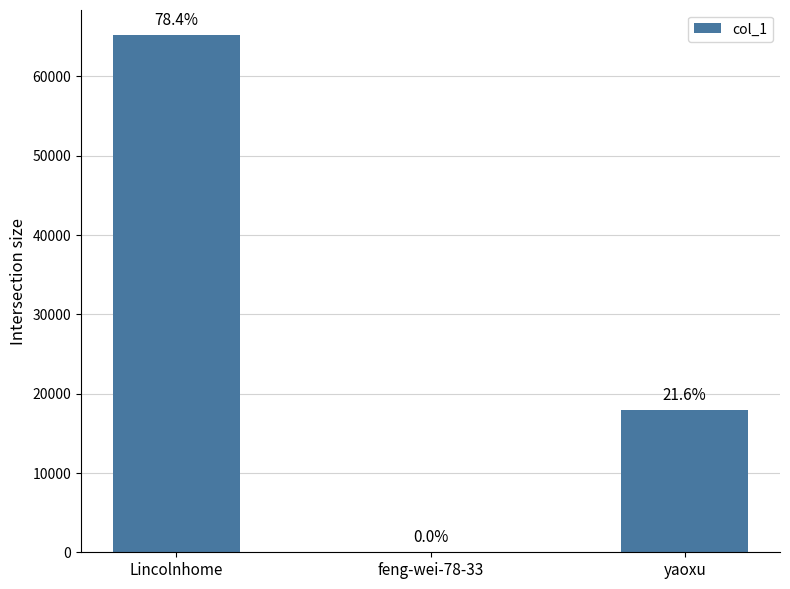

Rank the categories by value from lowest to highest.

feng-wei-78-33, yaoxu, Lincolnhome